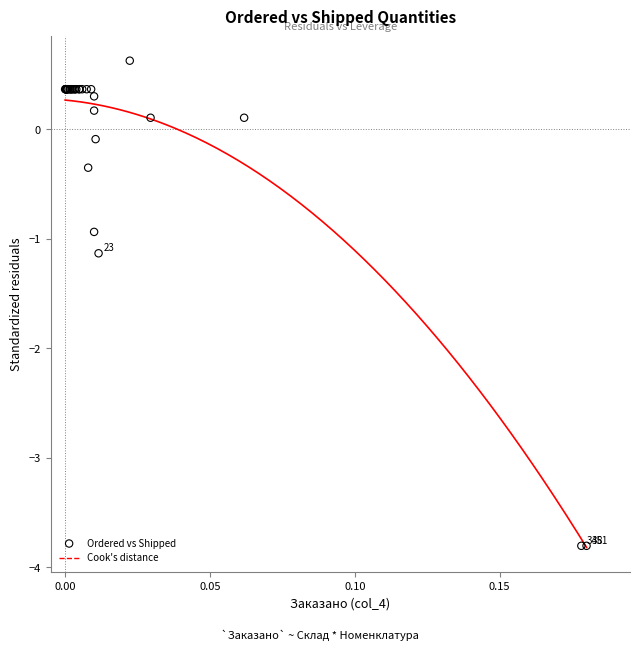

What Y value in the scatter plot is closest to -1?

-0.9